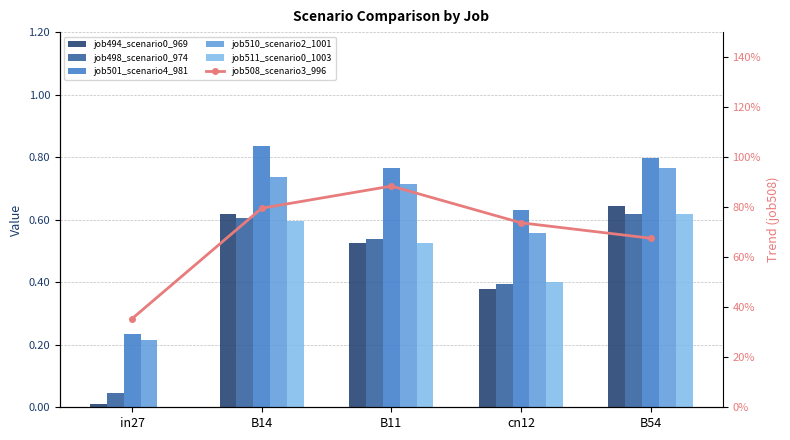

What is the value of the job498_scenario0_974 bar at the 4th from the left?

0.4